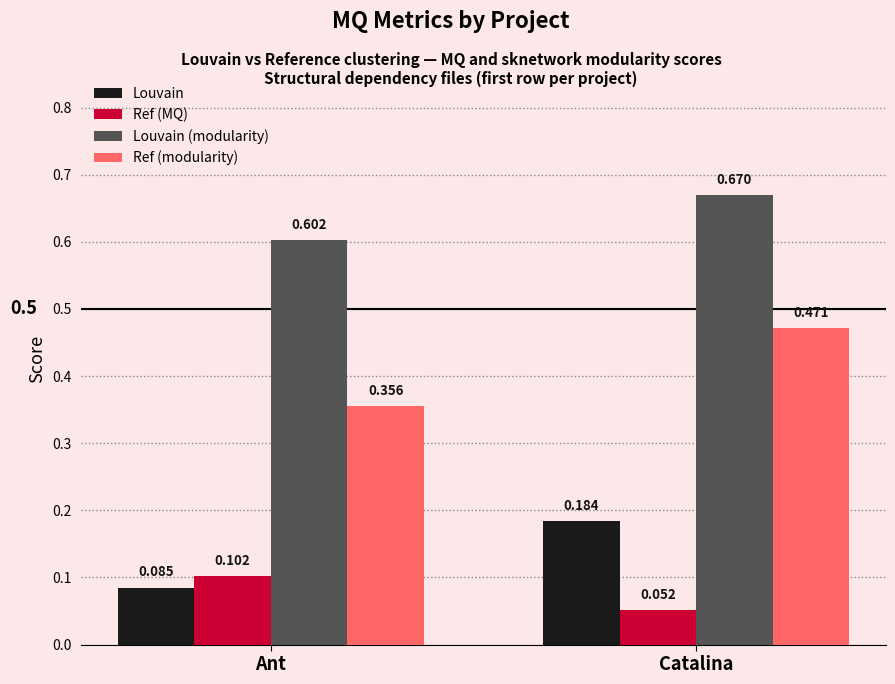

How many bars are there in total?

8